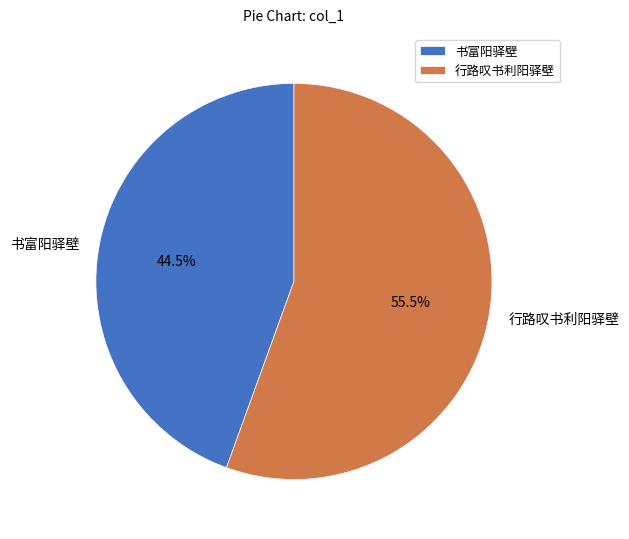

Does 行路叹书利阳驿壁 represent more than half of the total?

Yes